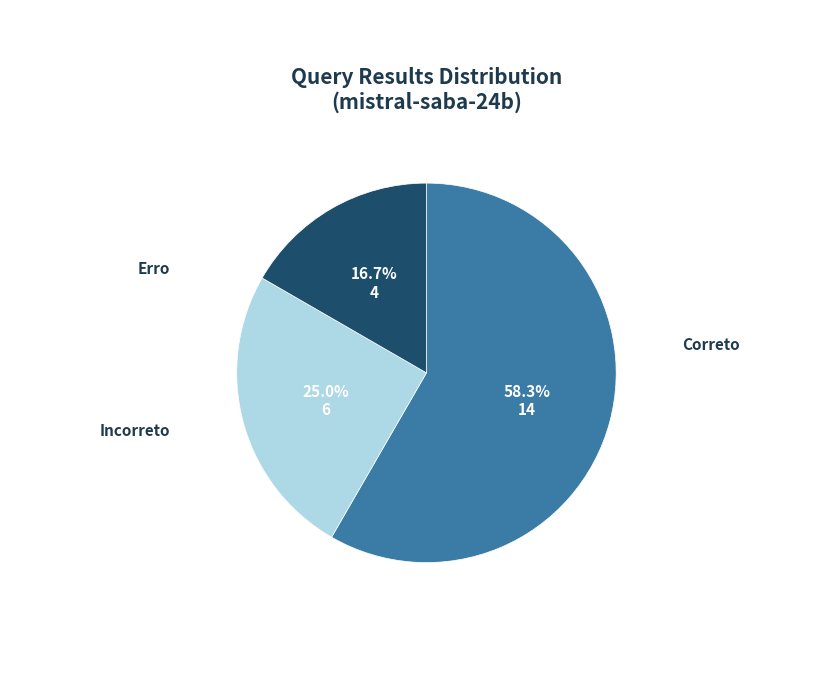

What is the total percentage of Incorreto and Erro?

41.7%